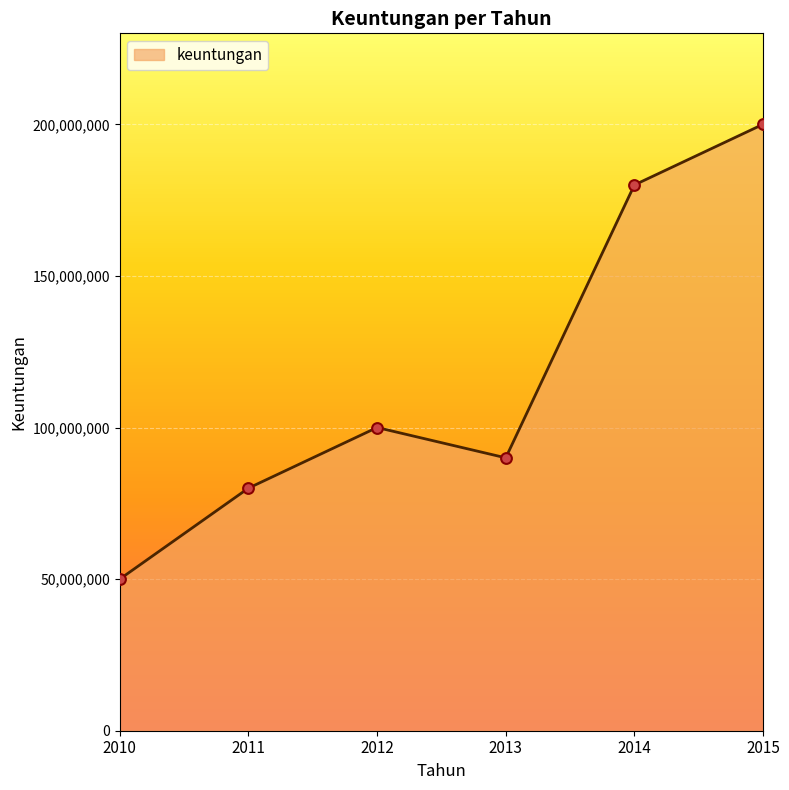

Approximately how many times larger is the value at 2011 compared to 2015?

0.4